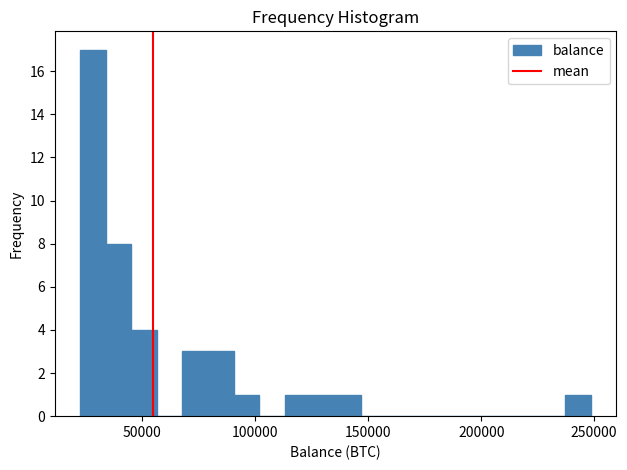

Around what value on the x-axis is the tallest bar? Give the approximate position of its centre, as read against the axis.

30000